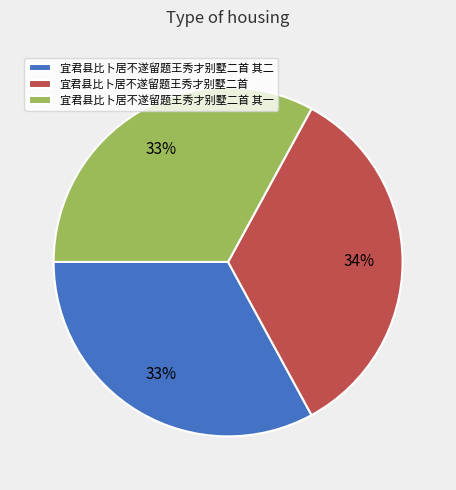

Approximately how many times larger is the value at 宜君县比卜居不遂留题王秀才别墅二首 其二 compared to 宜君县比卜居不遂留题王秀才别墅二首 其一?

1.0